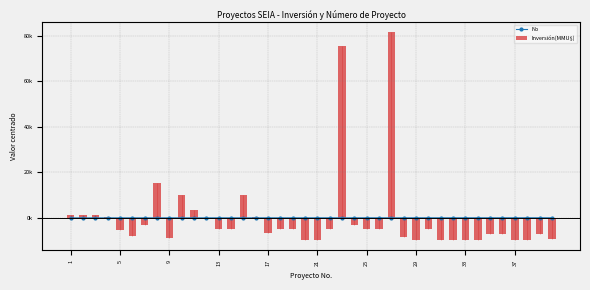

How many values in No are above zero?

20